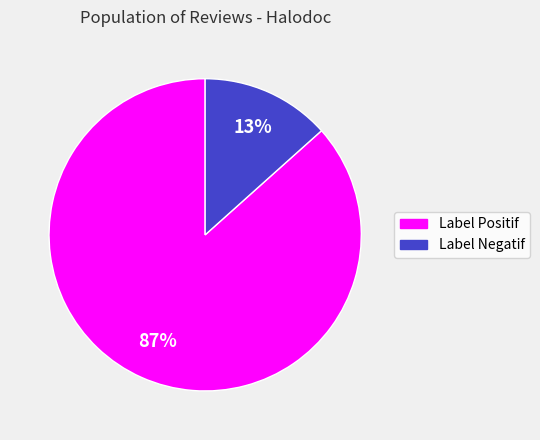

How many segments does this pie chart have?

2